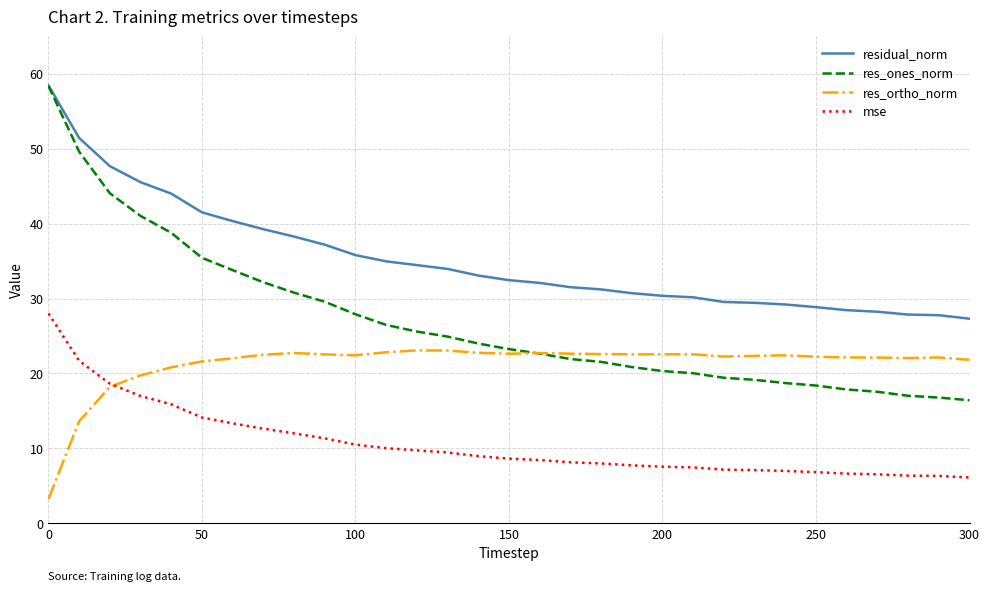

What is the minimum value for mse?

6.1